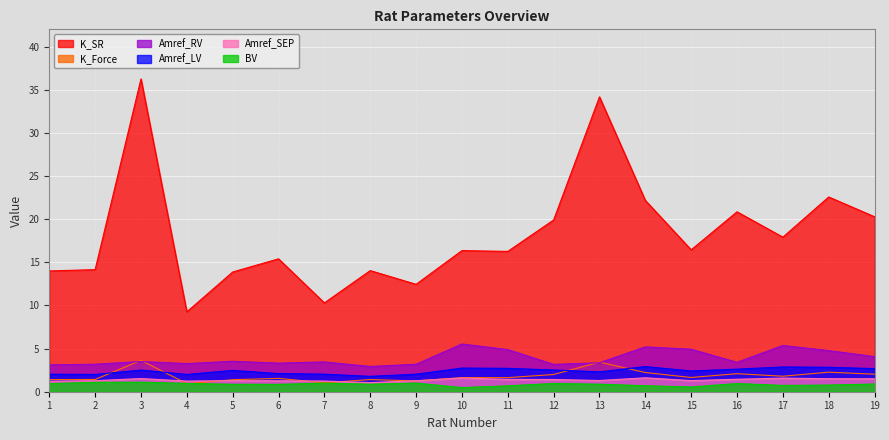

Reading left to right, list all the values displayed in this chart.

Amref_LV: 2.0	2.0	2.5	2.0	2.5	2.1	2.0	1.8	2.0	2.7	2.7	2.5	2.3	2.9	2.4	2.6	2.9	2.8	2.7
Amref_SEP: 1.2	1.3	1.5	1.2	1.3	1.3	1.2	1.1	1.3	1.6	1.4	1.4	1.3	1.6	1.3	1.4	1.6	1.5	1.5
Amref_RV: 3.1	3.2	3.5	3.3	3.5	3.3	3.5	2.9	3.2	5.5	4.9	3.2	3.4	5.2	4.9	3.4	5.4	4.8	4.1
K_SR: 14.0	14.1	36.3	9.3	13.9	15.4	10.3	14.0	12.4	16.4	16.3	19.9	34.2	22.2	16.4	20.9	17.9	22.6	20.3
K_Force: 1.4	1.4	3.6	0.9	1.4	1.5	1.0	1.4	1.2	1.6	1.6	2.0	3.4	2.2	1.6	2.1	1.8	2.3	2.0
BV: 0.9	1.1	1.1	1.0	0.9	0.9	1.0	0.9	1.0	0.5	0.7	1.0	0.9	0.7	0.5	0.9	0.7	0.8	0.9